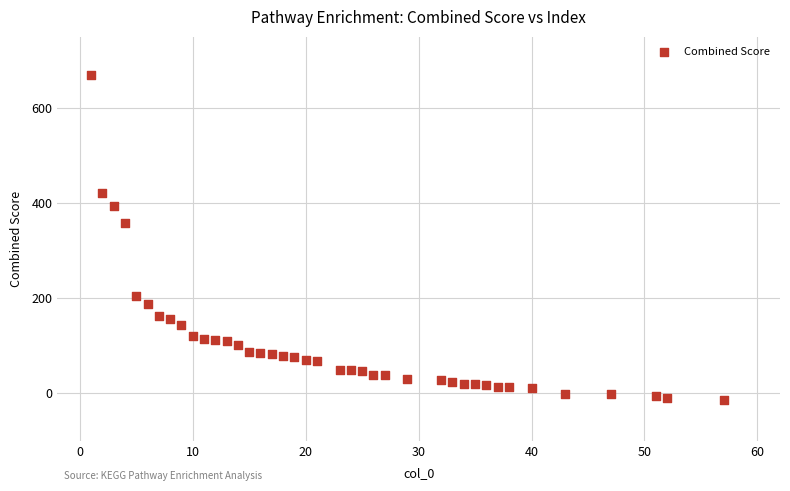

What Y value in the scatter plot is closest to 326?

357.3